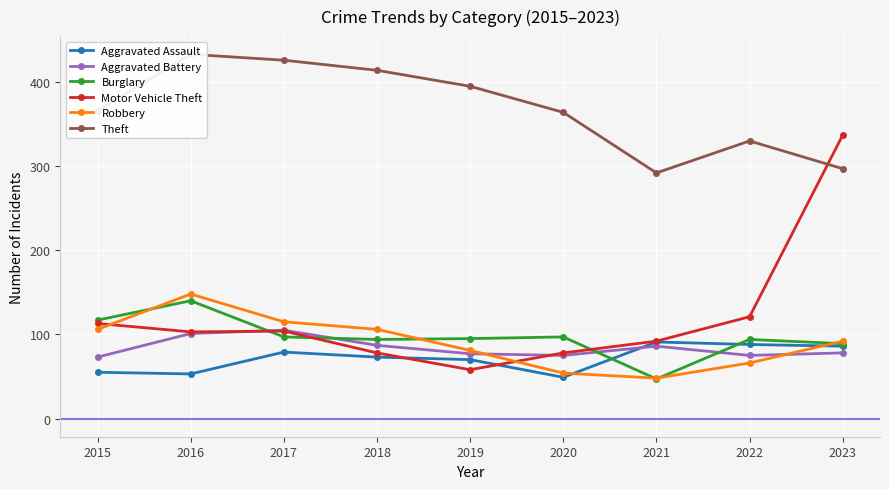

Is it true that Motor Vehicle Theft equals 113 at 2015?

True